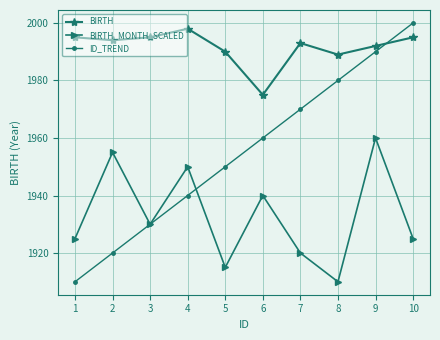

How many interior local peaks does the BIRTH_MONTH_SCALED series have?

4